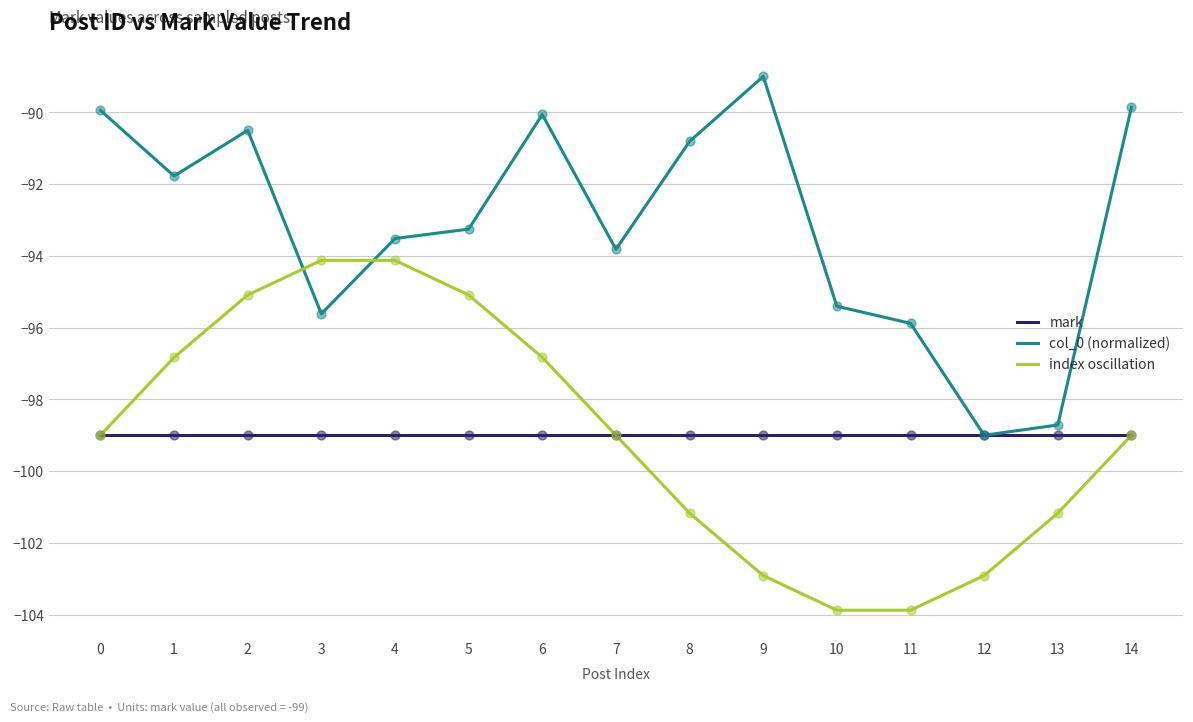

Which series has the largest total across all categories?

col_0 (normalized)